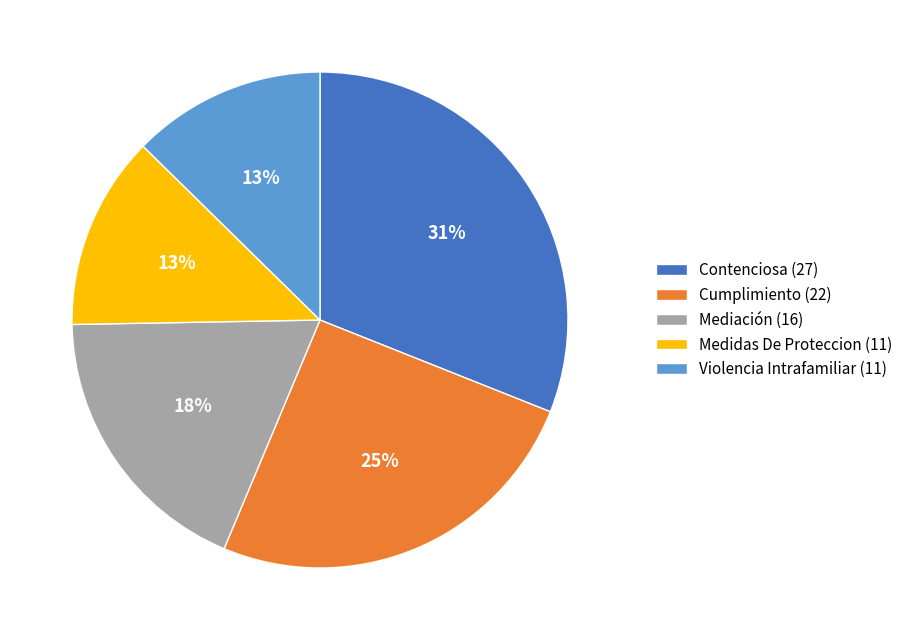

How many segments does this pie chart have?

5